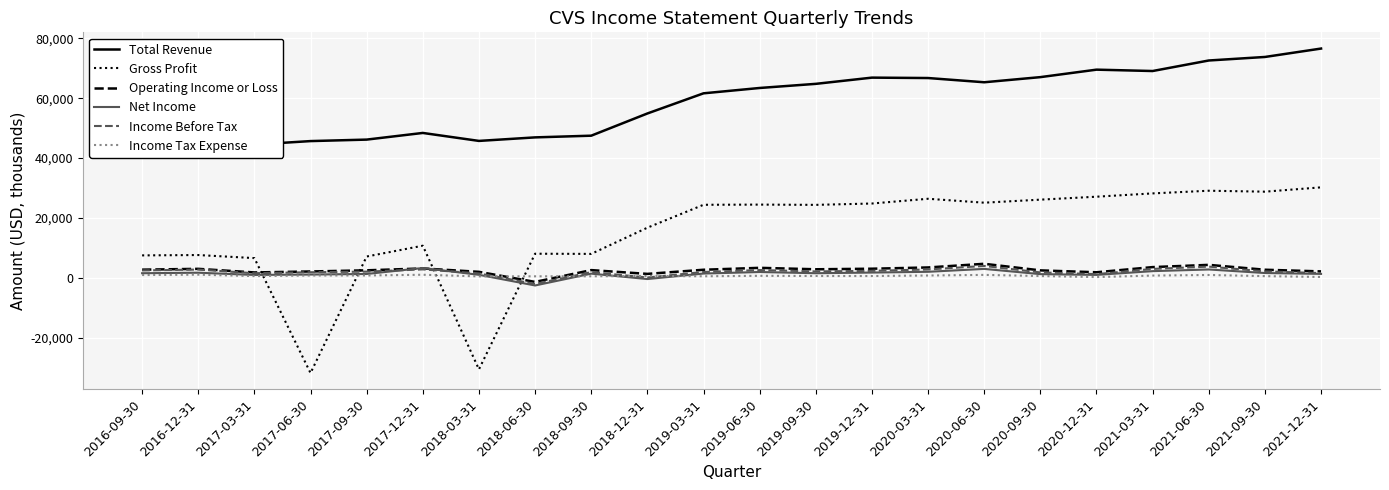

At 2019-09-30, list the series in order from smallest to largest.

Income Tax Expense, Net Income, Income Before Tax, Operating Income or Loss, Gross Profit, Total Revenue